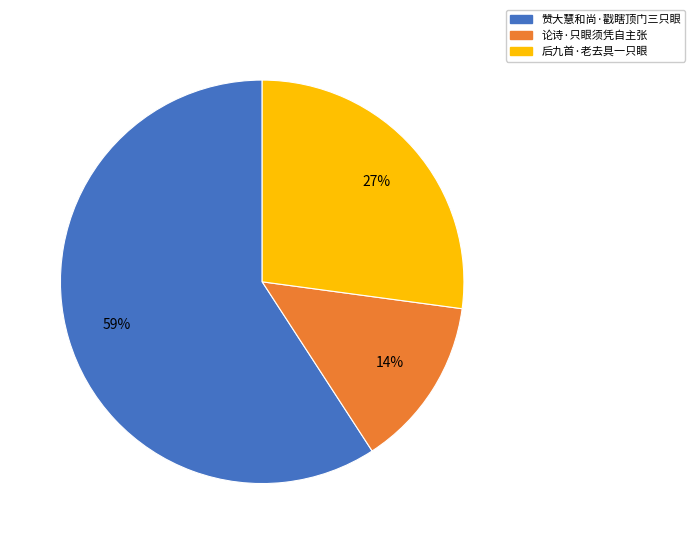

To the nearest percent, what percentage of the pie is 后九首·老去具一只眼?

27%